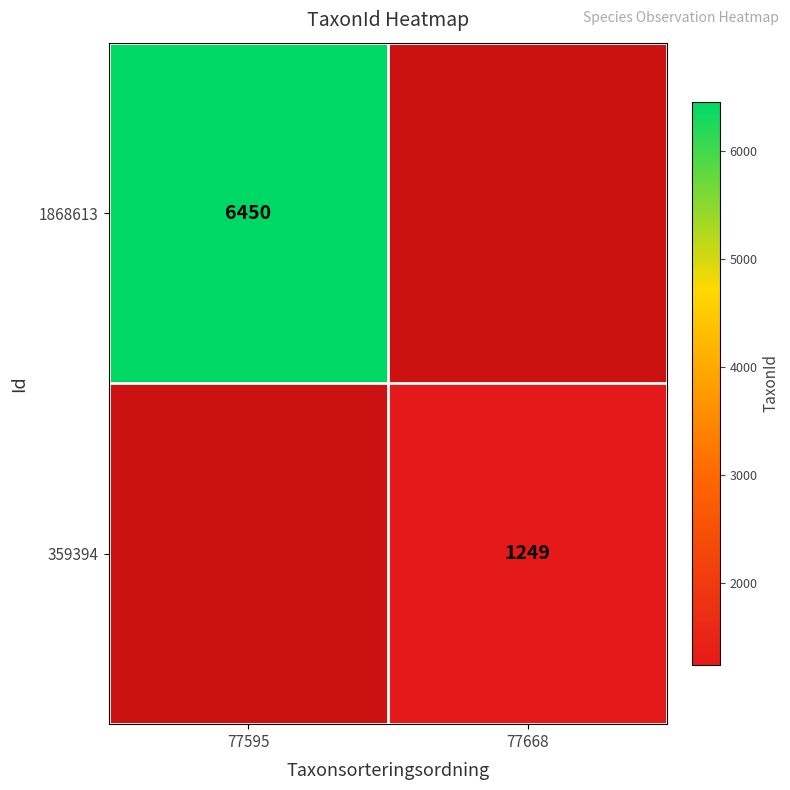

At how many categories does at least one series exceed 5966?

1